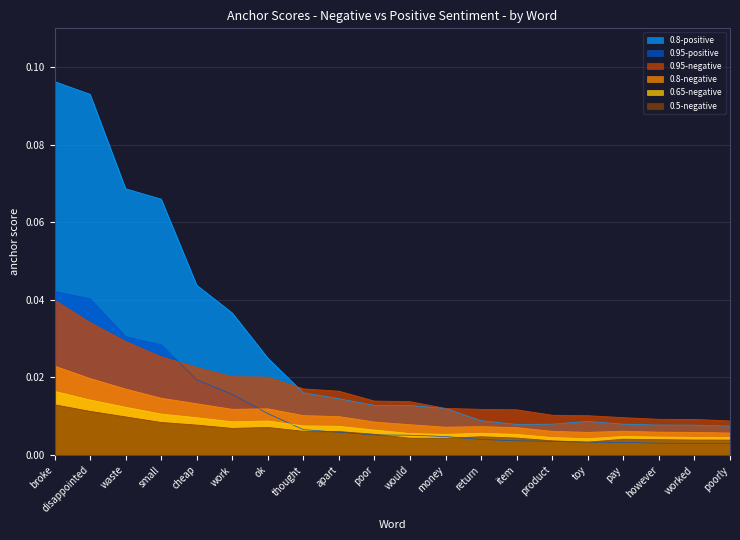

The 0.5-negative series shows 0.0 at disappointed. True or false?

False